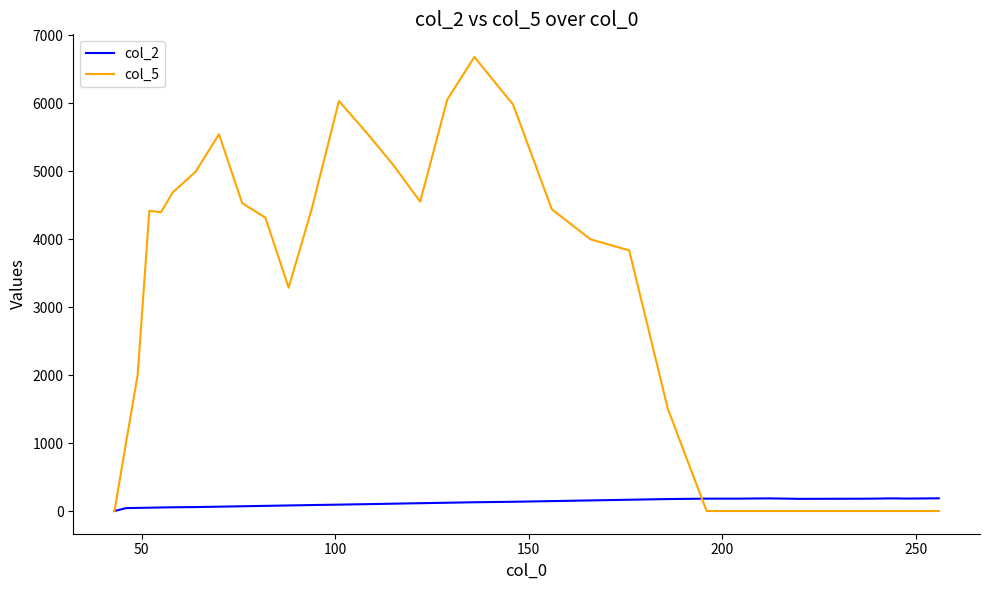

What is the highest value of the col_5 series?

6678.9